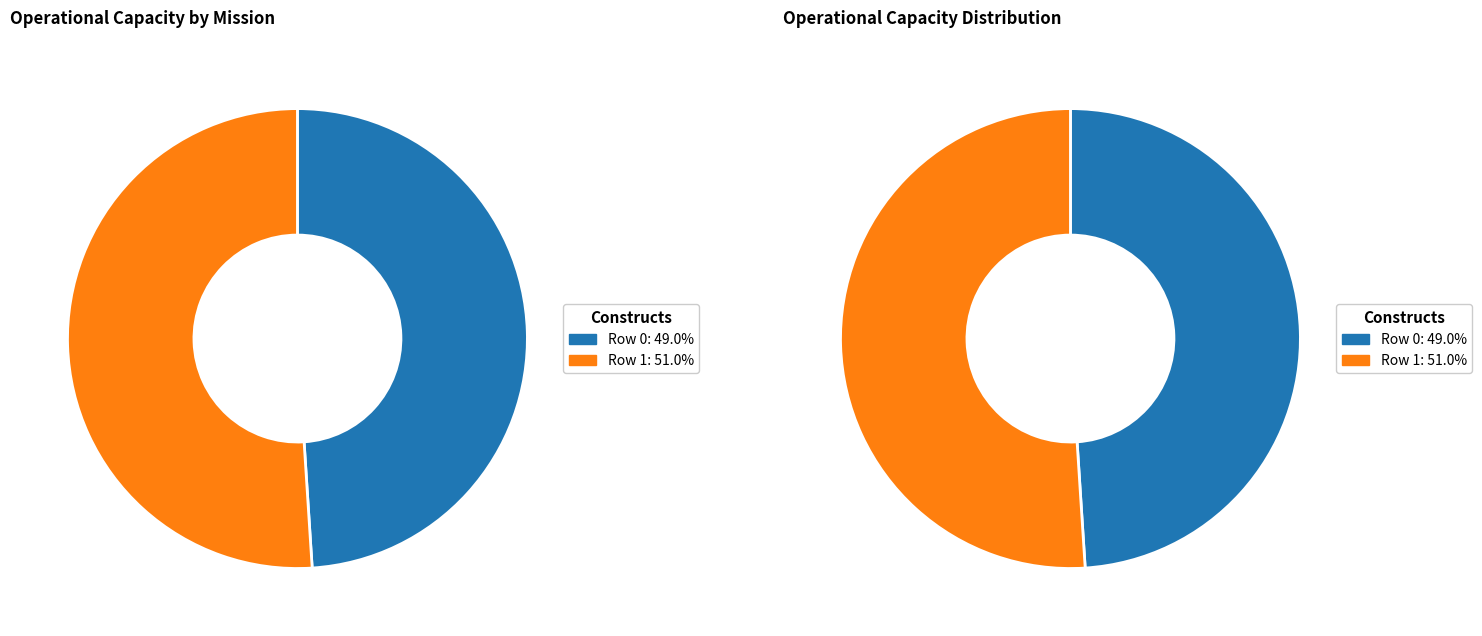

Is it true that Row 1 is 56% of the pie?

False